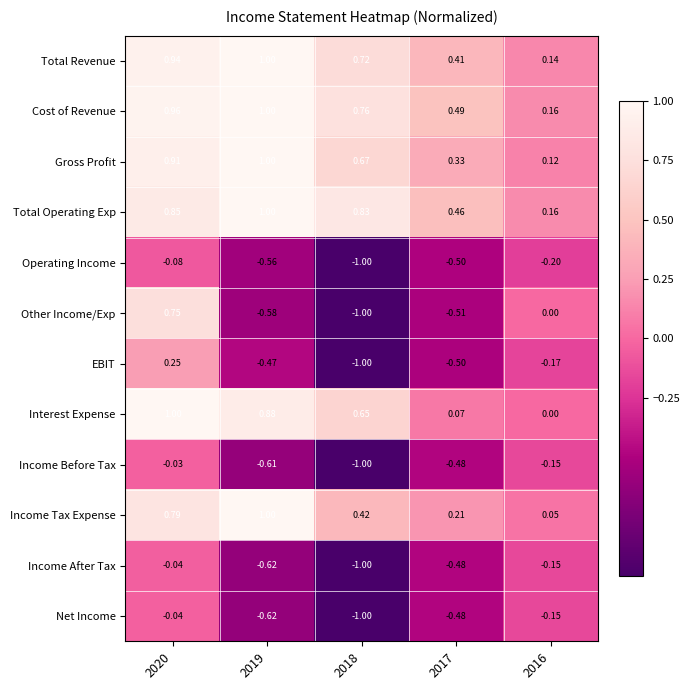

Which series has the largest total across all categories?

Cost of Revenue